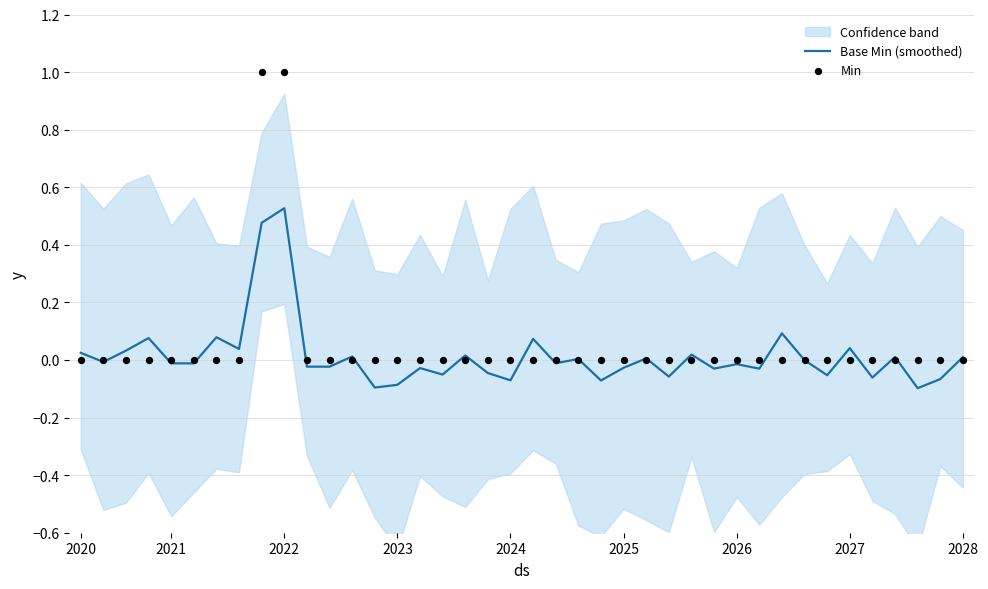

What are all the series names shown in the legend?

Base Min (smoothed), Min